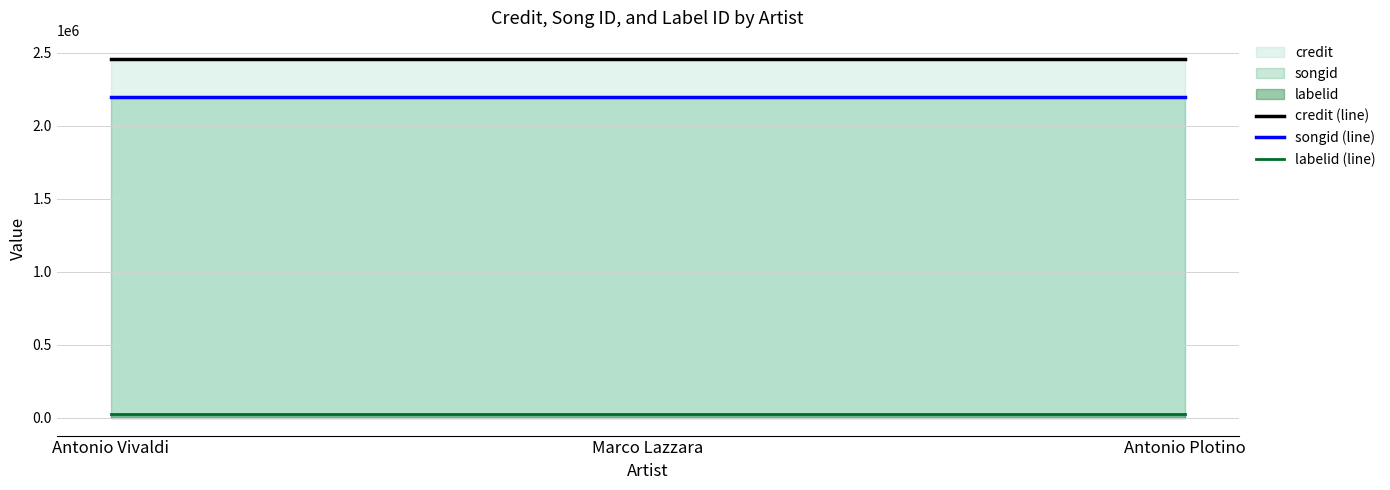

The labelid (line) series shows 41416 at Antonio Vivaldi. True or false?

False